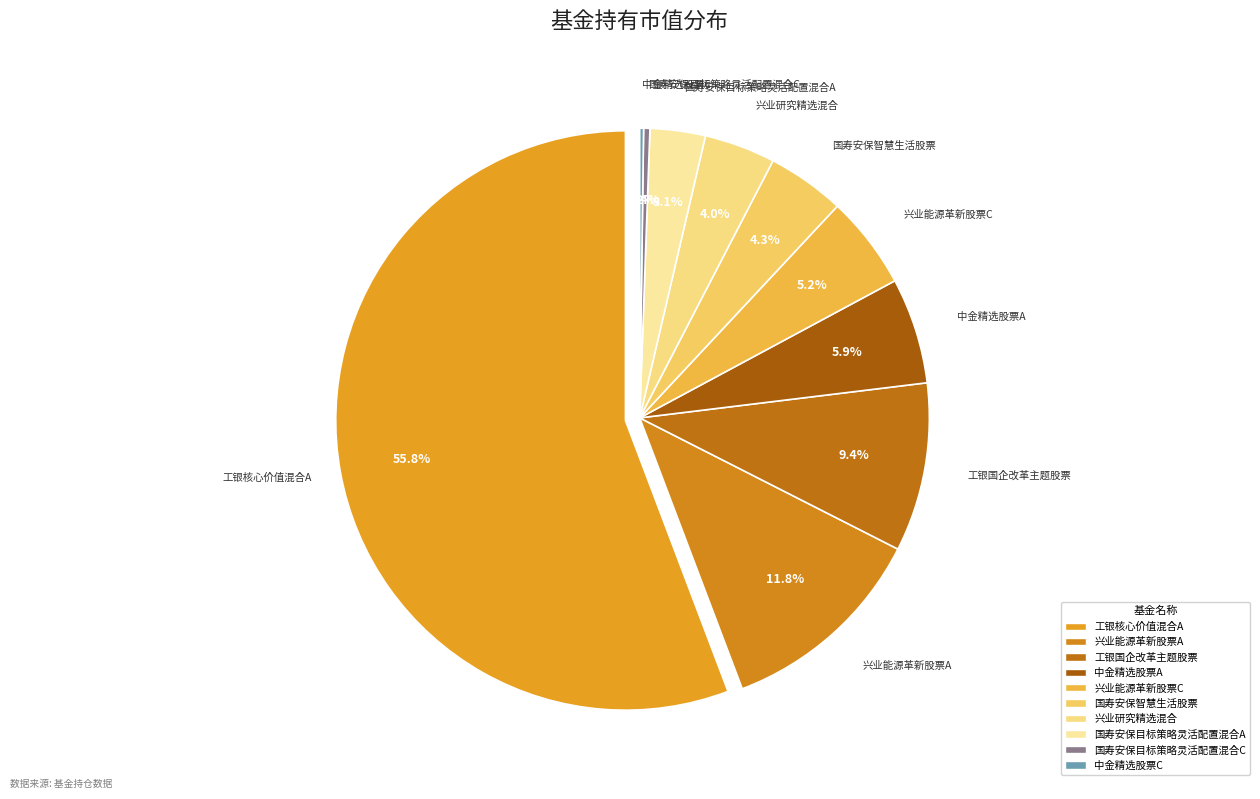

Which category accounts for the majority?

工银核心价值混合A